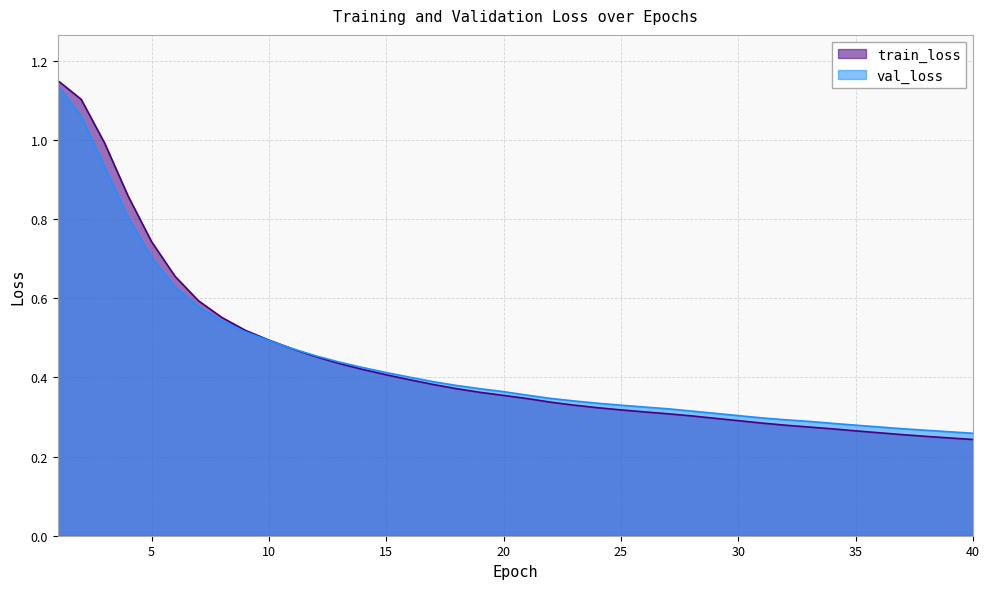

Which series changed the most between 26 and 28?

val_loss